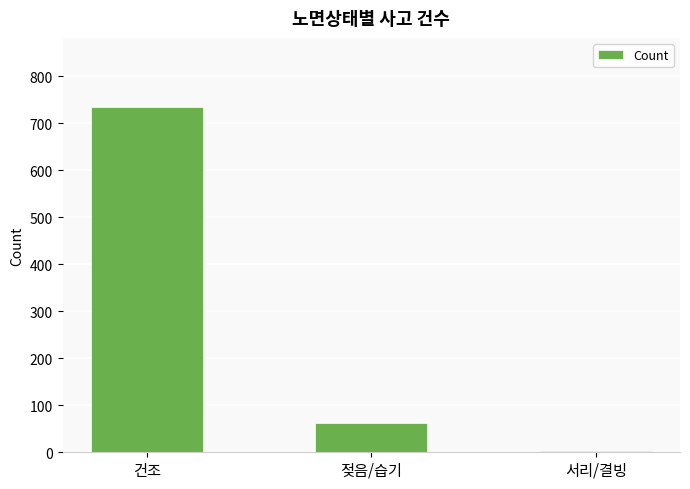

What is the greatest value displayed?

735